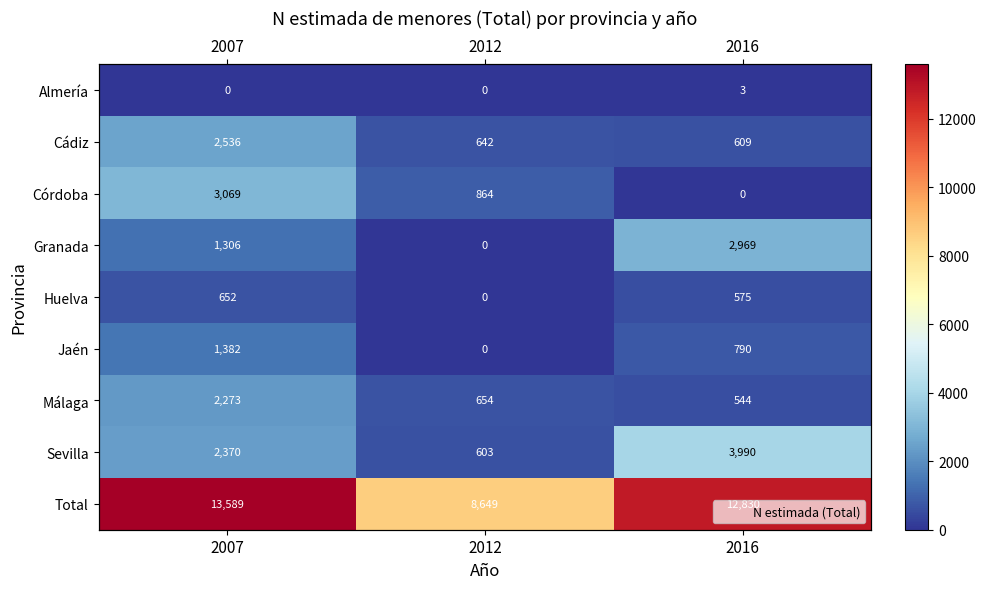

What is the sum of the Sevilla values at 2016 and 2007?

6360